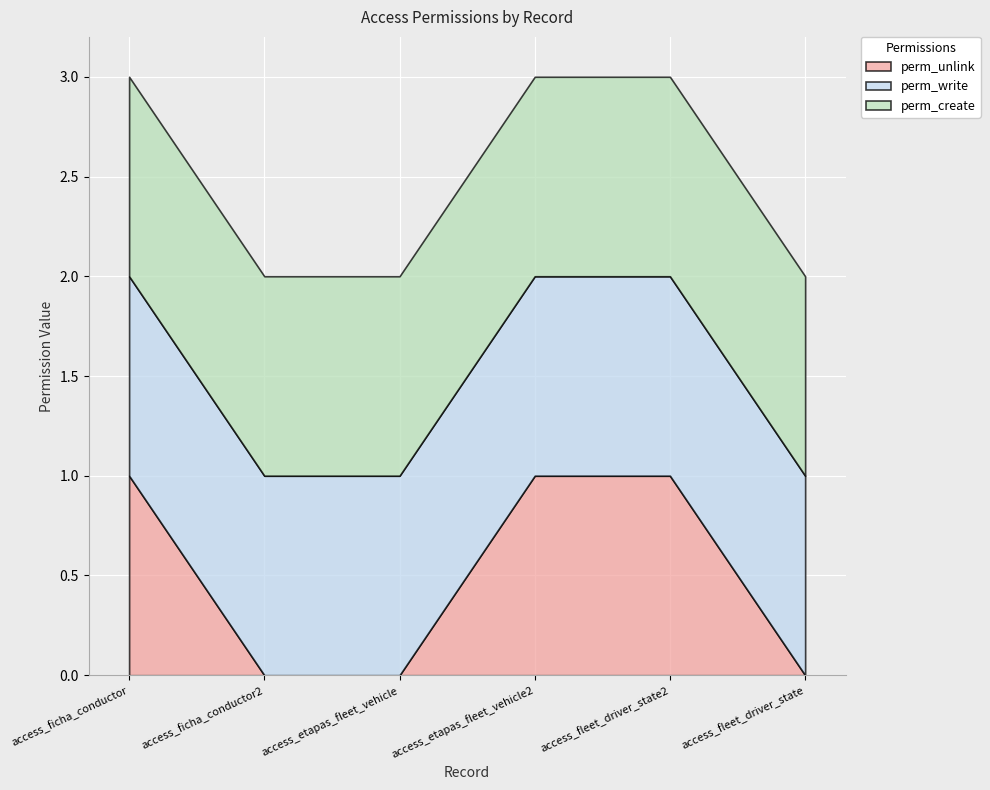

Is the value of perm_unlink at access_etapas_fleet_vehicle greater than the value of perm_create at access_fleet_driver_state?

No